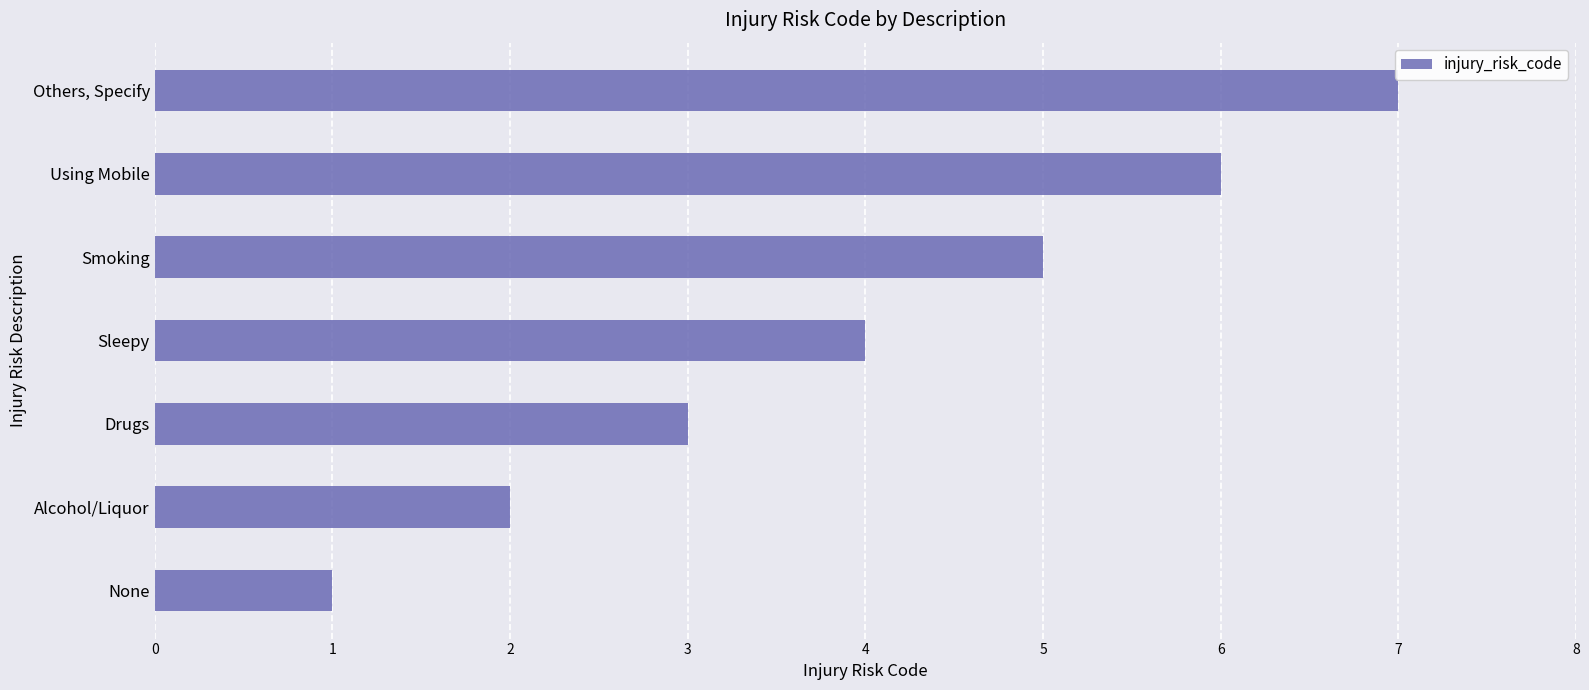

What is the sum of all values?

28